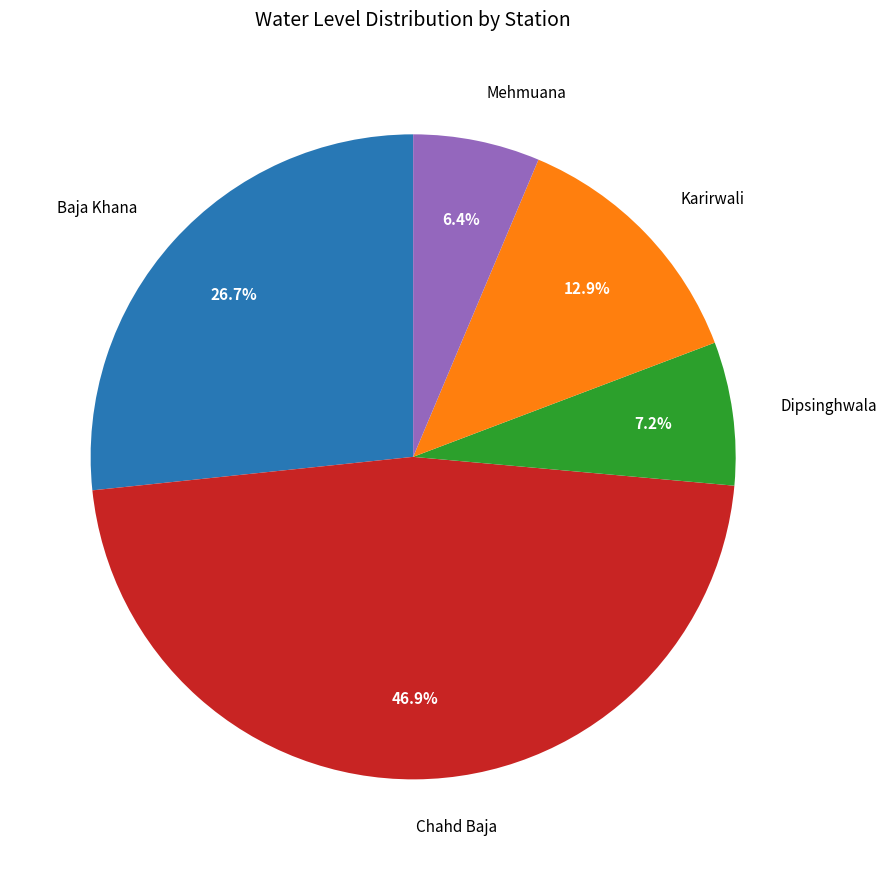

The Dipsinghwala slice represents 7% of the pie. True or false?

True